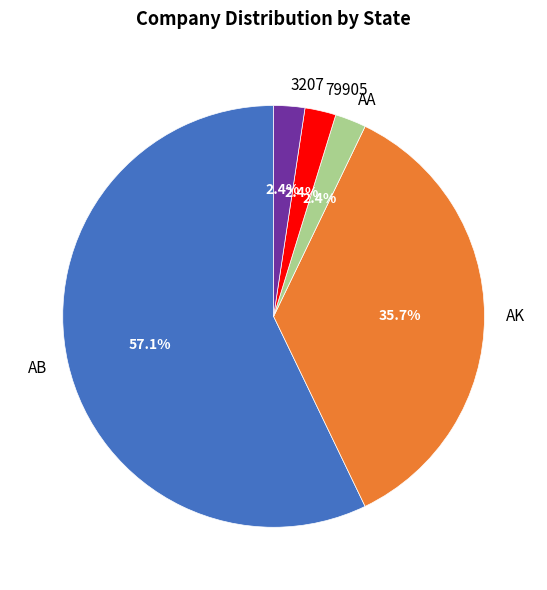

Count the number of slices in the pie.

5